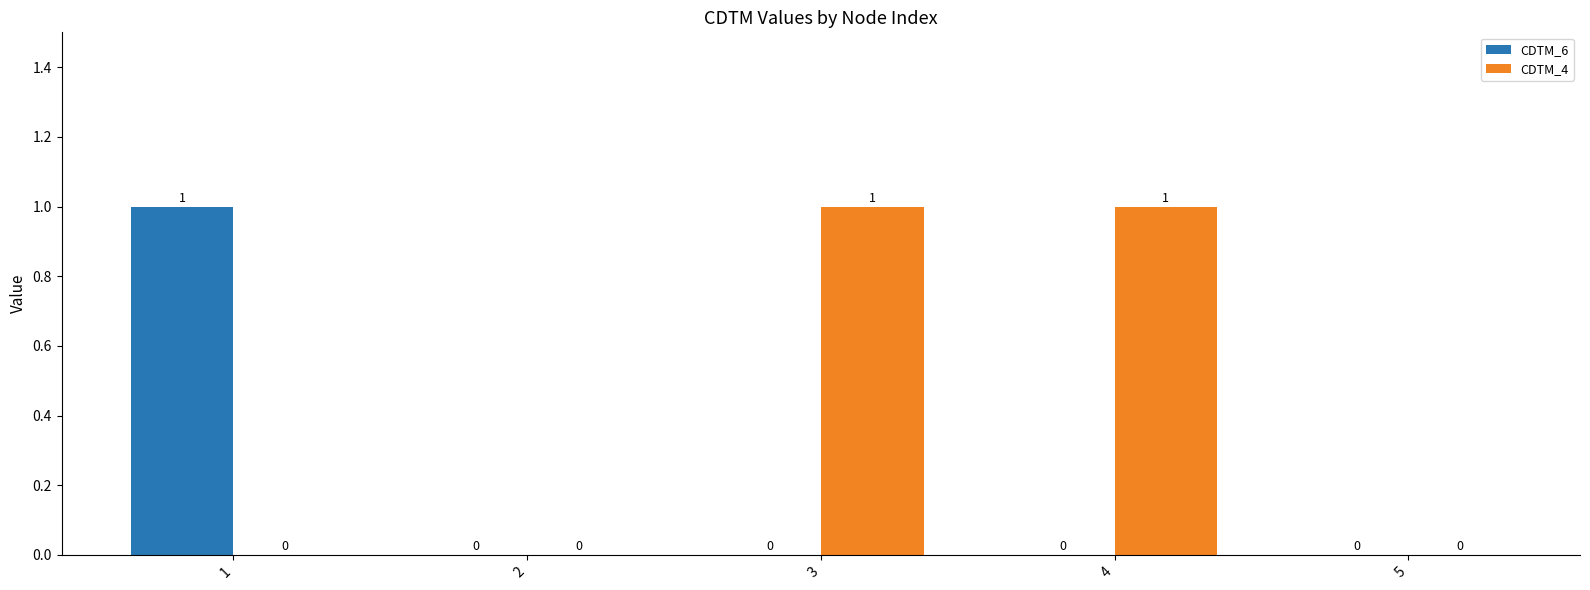

Reading left to right, list all the values displayed in this chart.

CDTM_6: 1=1	2=0	3=0	4=0	5=0
CDTM_4: 1=0	2=0	3=1	4=1	5=0